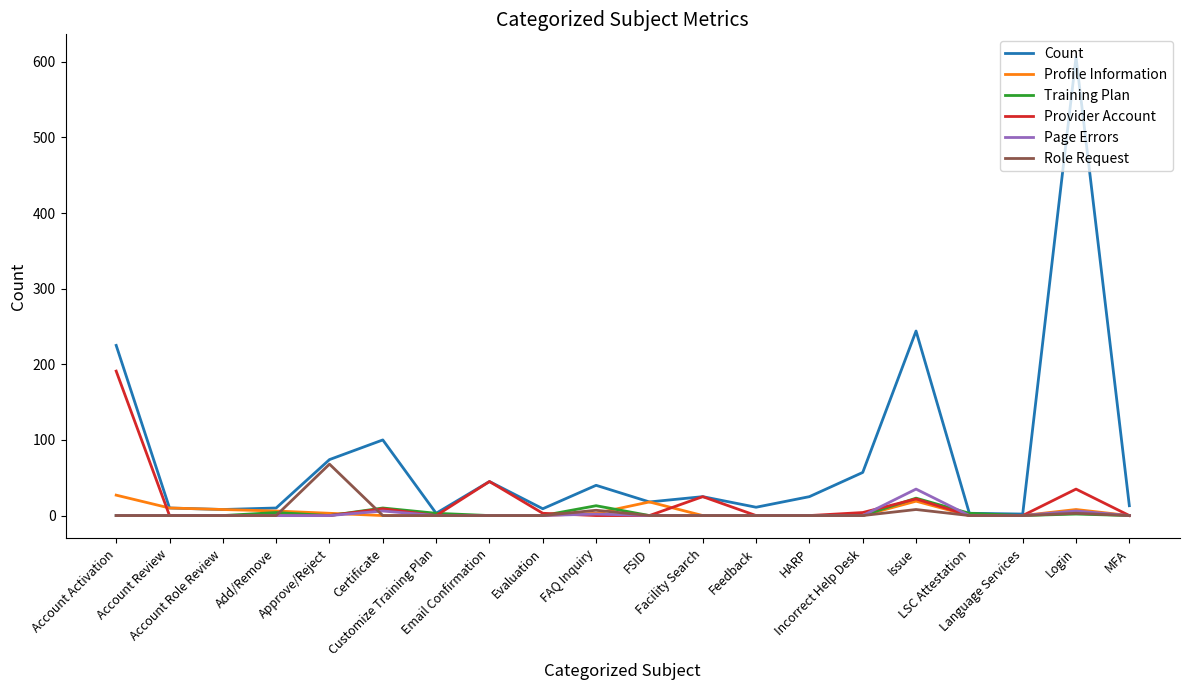

What position from the left is Login?

19